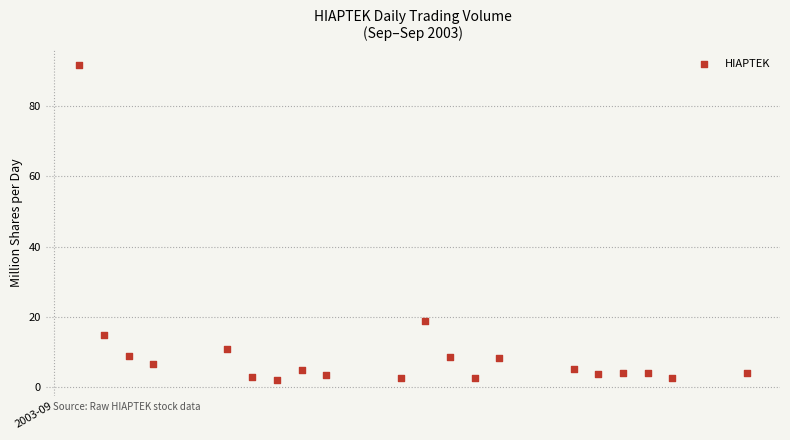

What Y value in the scatter plot is closest to 46?

19.0